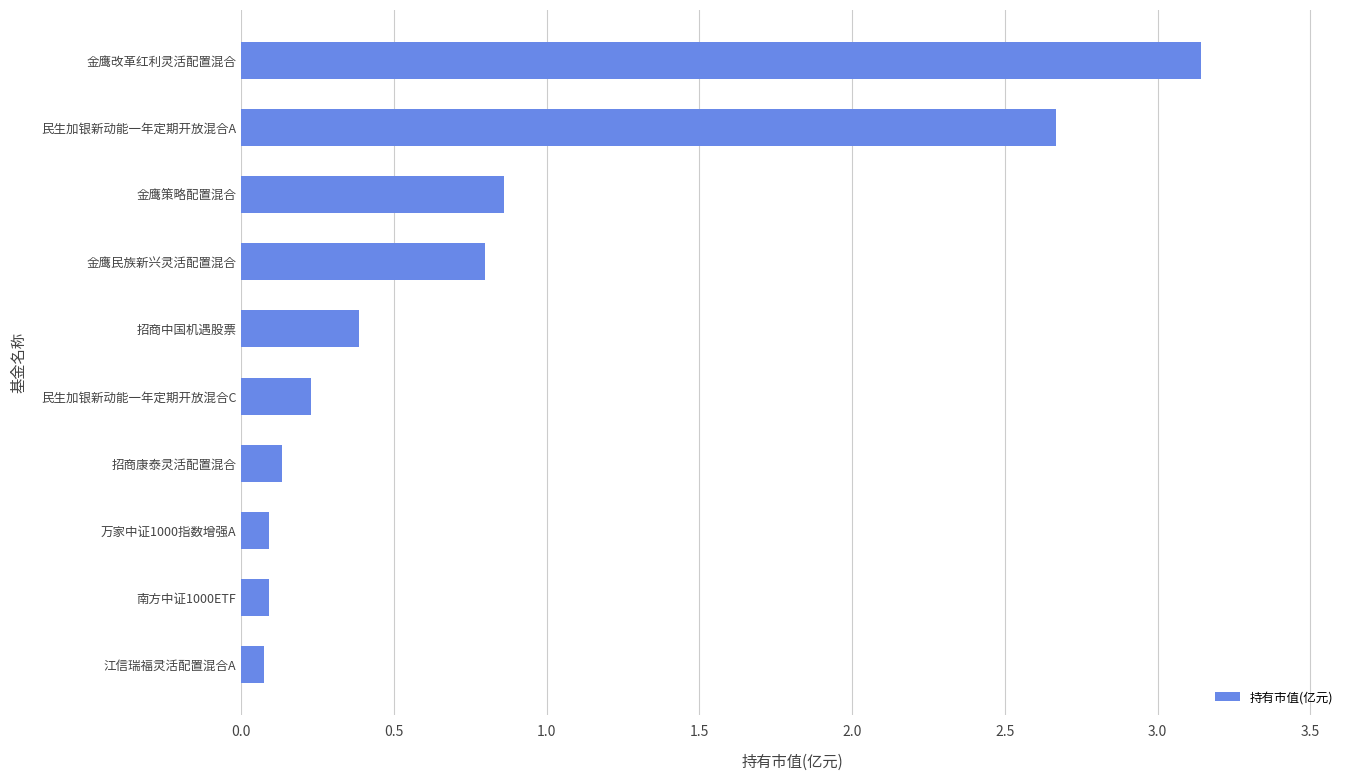

The value at 金鹰民族新兴灵活配置混合 is 0.8. True or false?

True